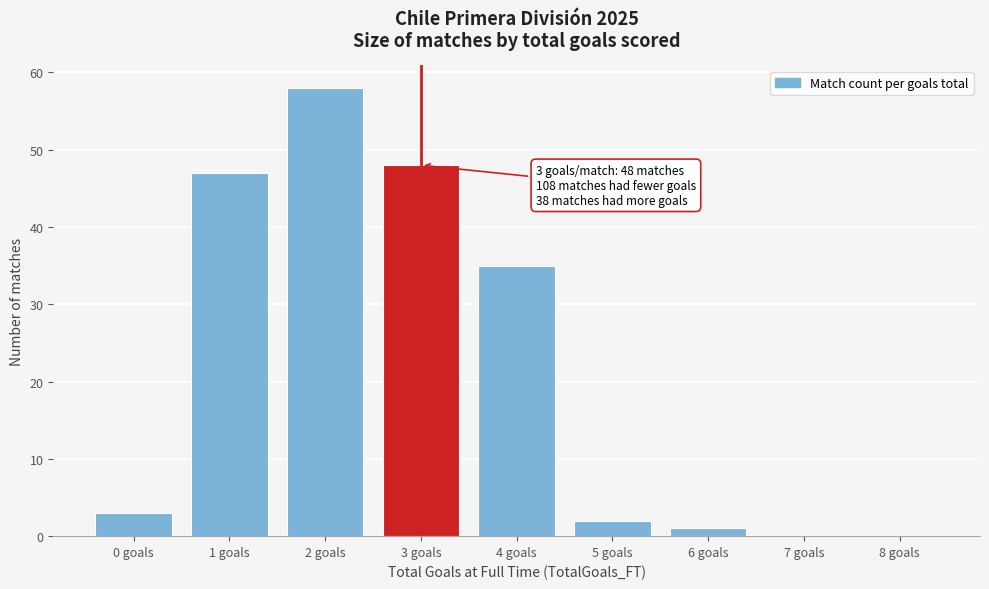

Reading left to right, list all the values displayed in this chart.

0 goals=3	1 goals=47	2 goals=58	3 goals=48	4 goals=35	5 goals=2	6 goals=1	7 goals=0	8 goals=0